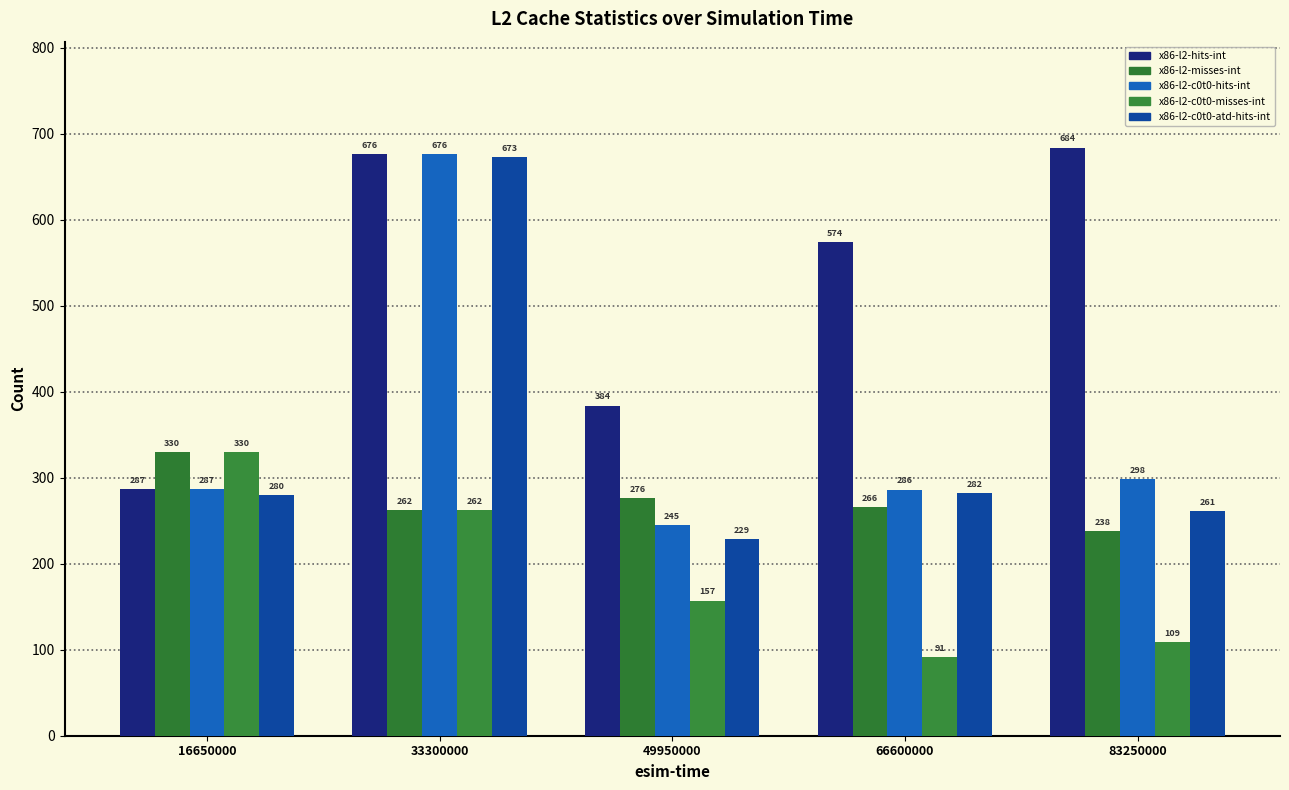

Is the value of x86-l2-c0t0-misses-int at 49950000 greater than the value of x86-l2-misses-int at 33300000?

No